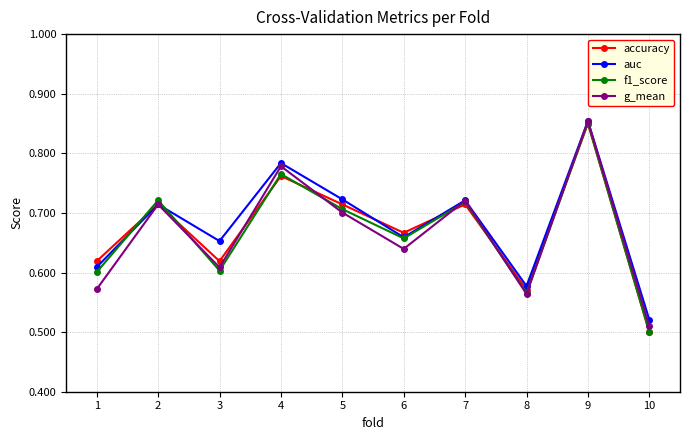

Count the g_mean values in the range 0 to 1.

10